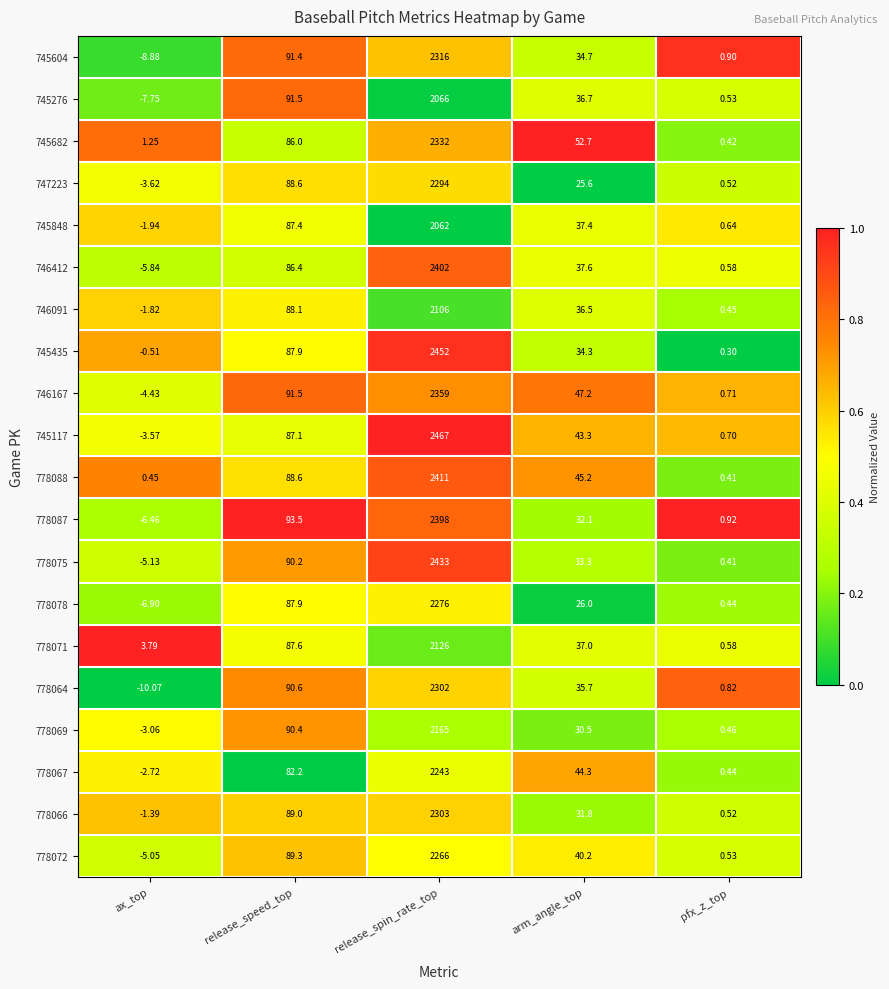

Which series has the widest spread of values?

745117